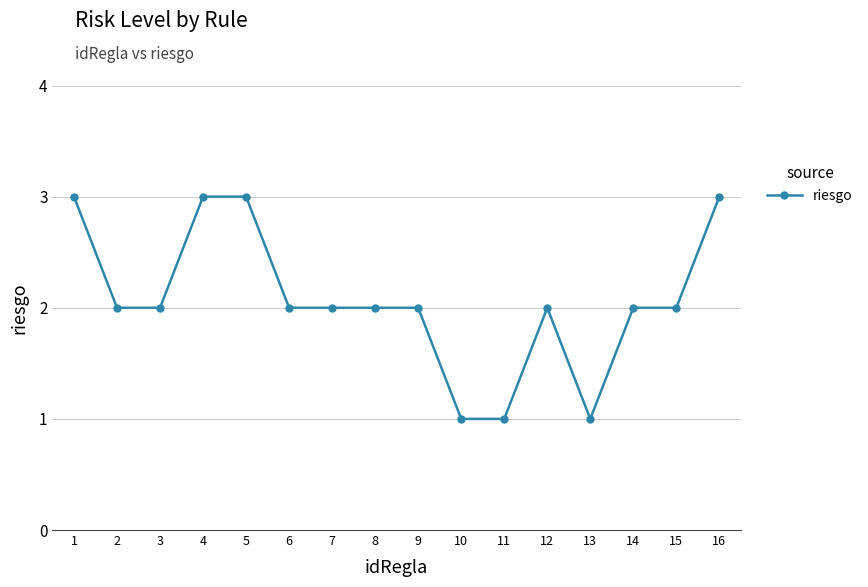

True or false: there are more than 0 points higher than both neighbors.

True